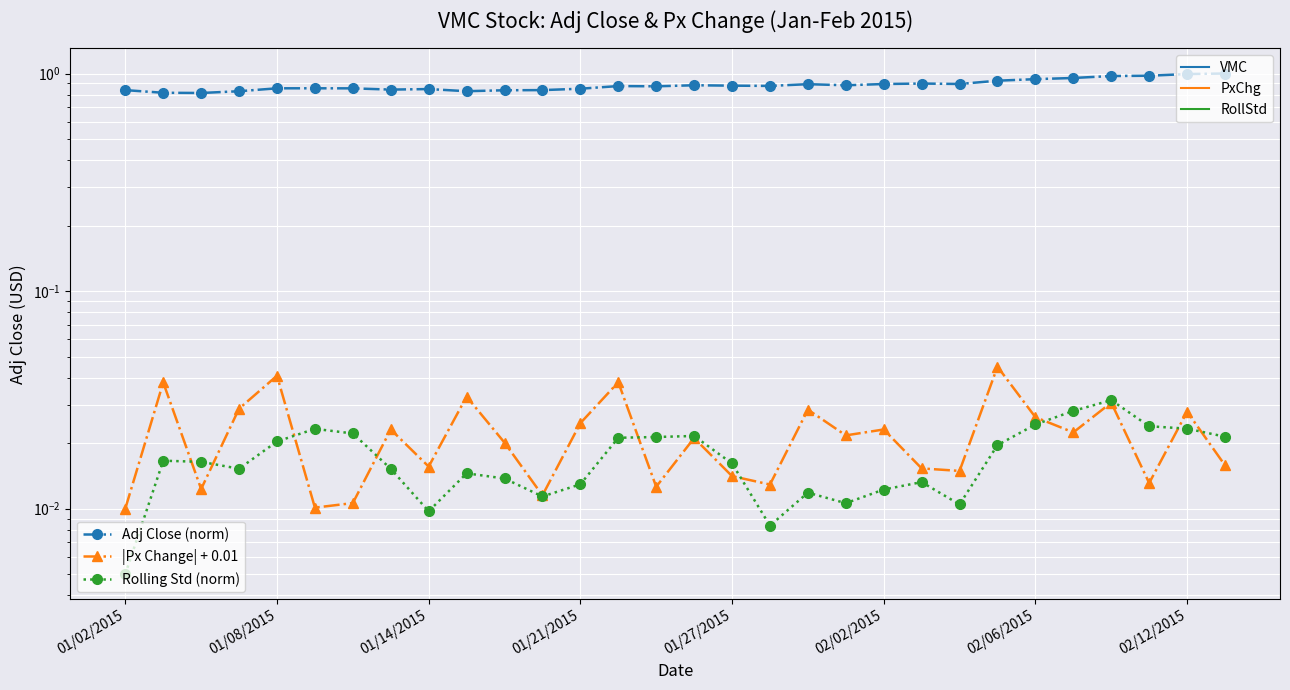

At which category is the sum across all series the highest?

02/12/2015